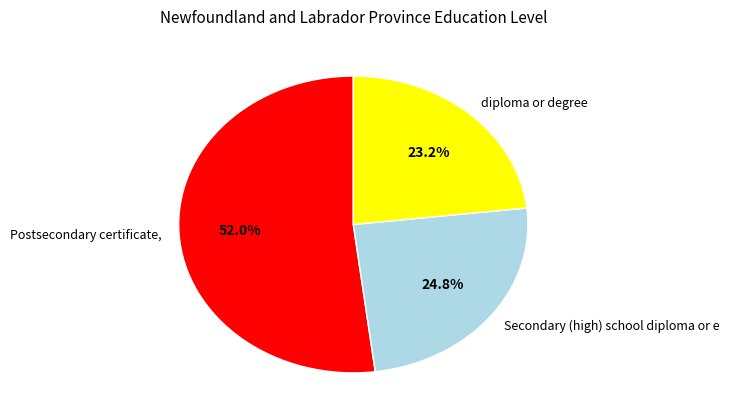

Which slice is the smallest?

diploma or degree